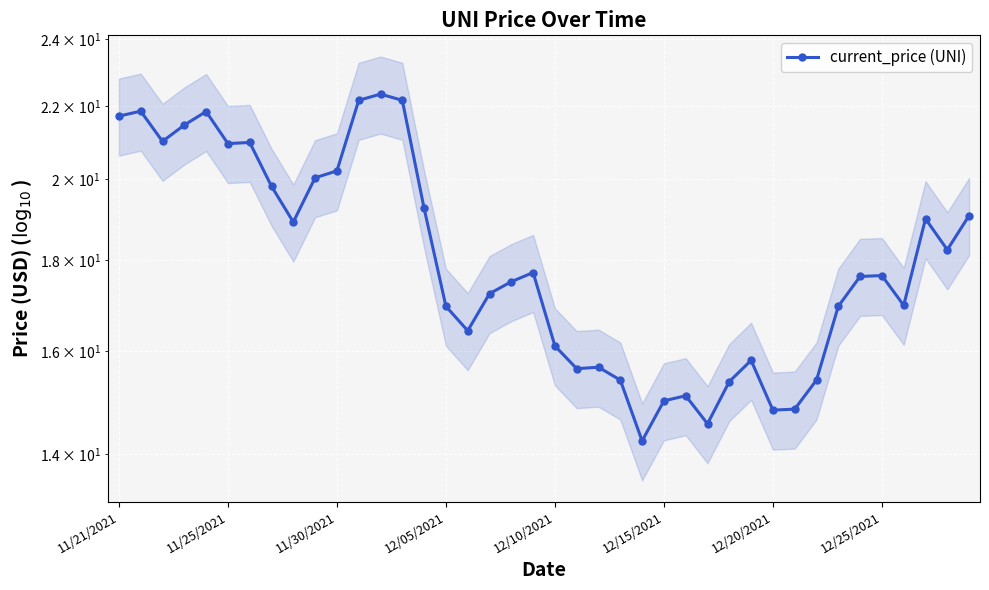

What is the difference between the values at 38 and 11/21/2021?

3.5